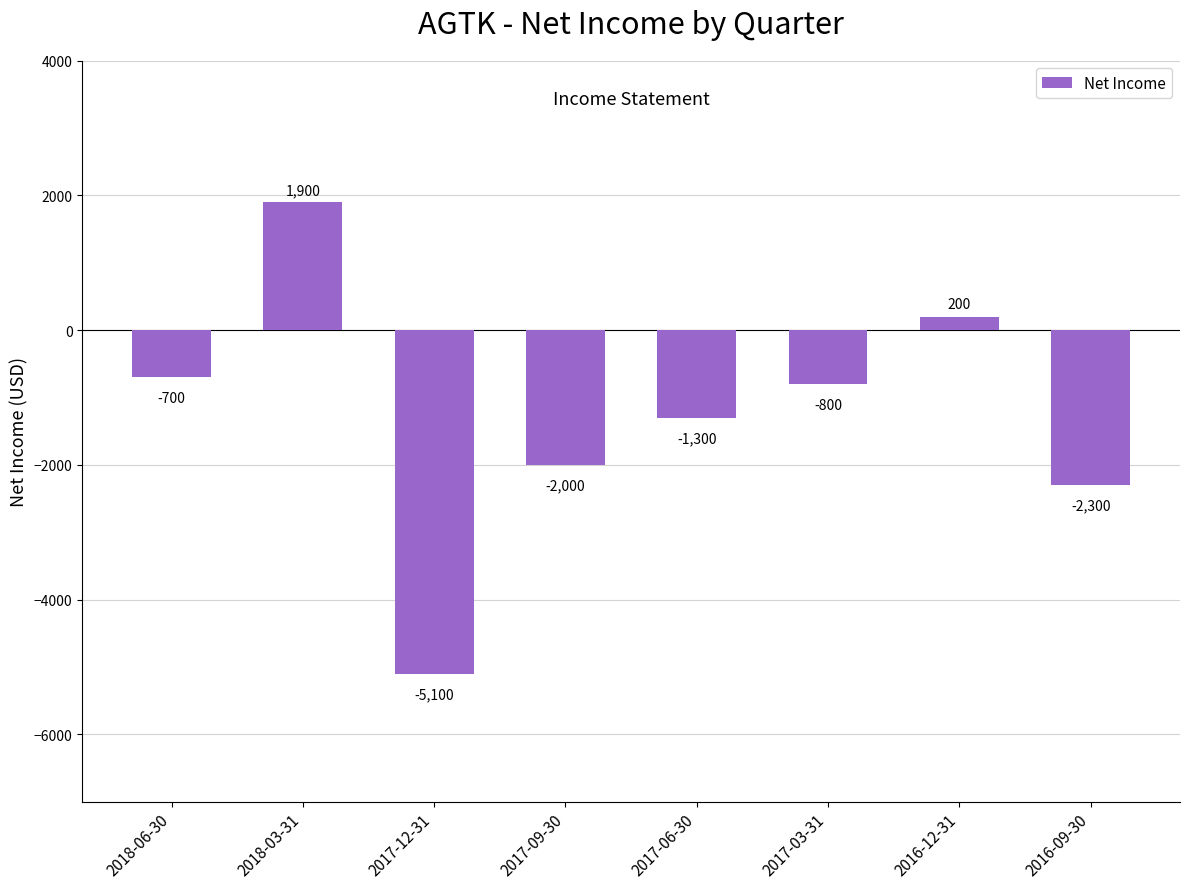

How many bars are there in total?

8